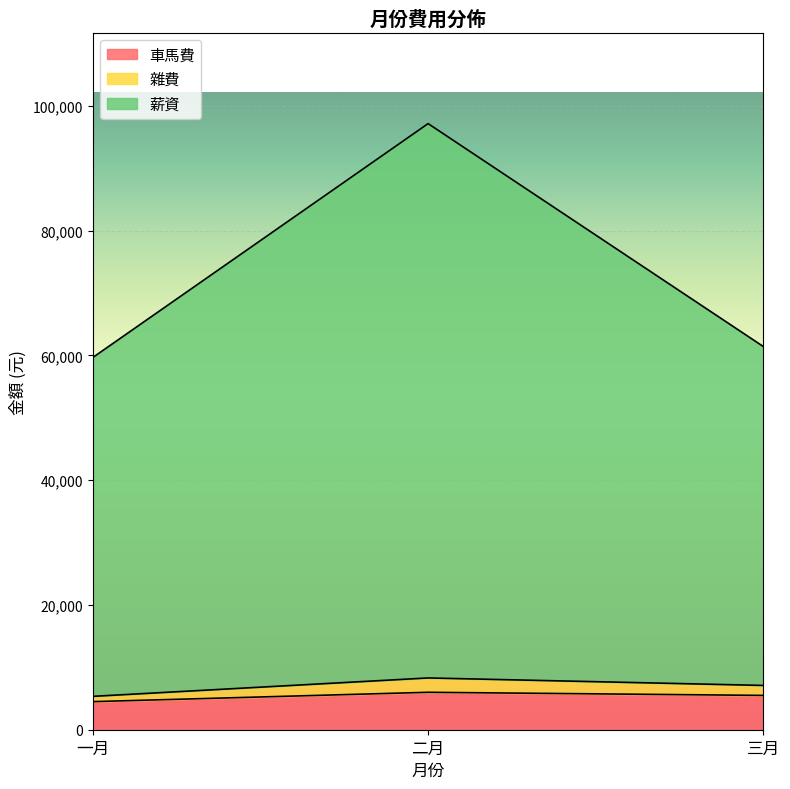

Which series has the largest total across all categories?

薪資